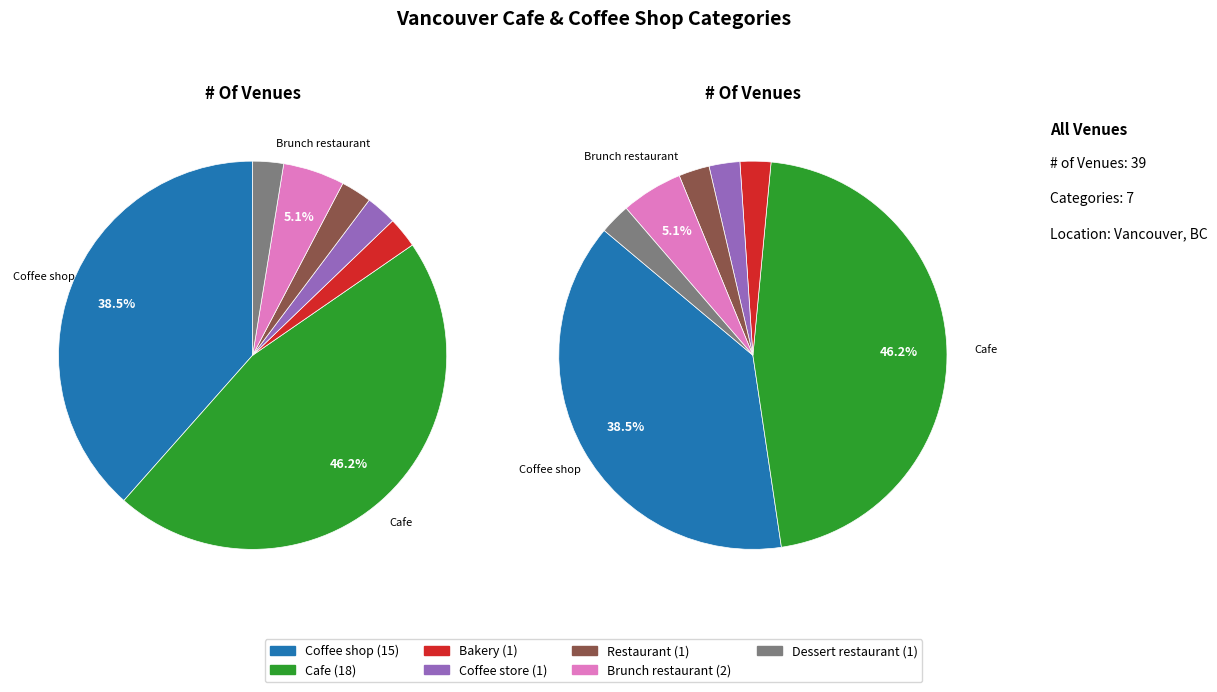

The Coffee store slice represents 3% of the pie. True or false?

True